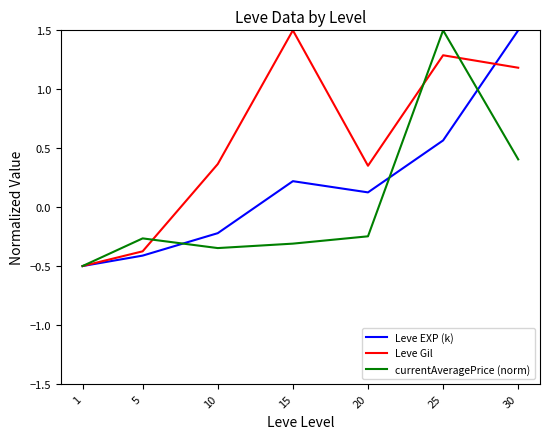

At which label does Leve EXP (k) first exceed 0?

15